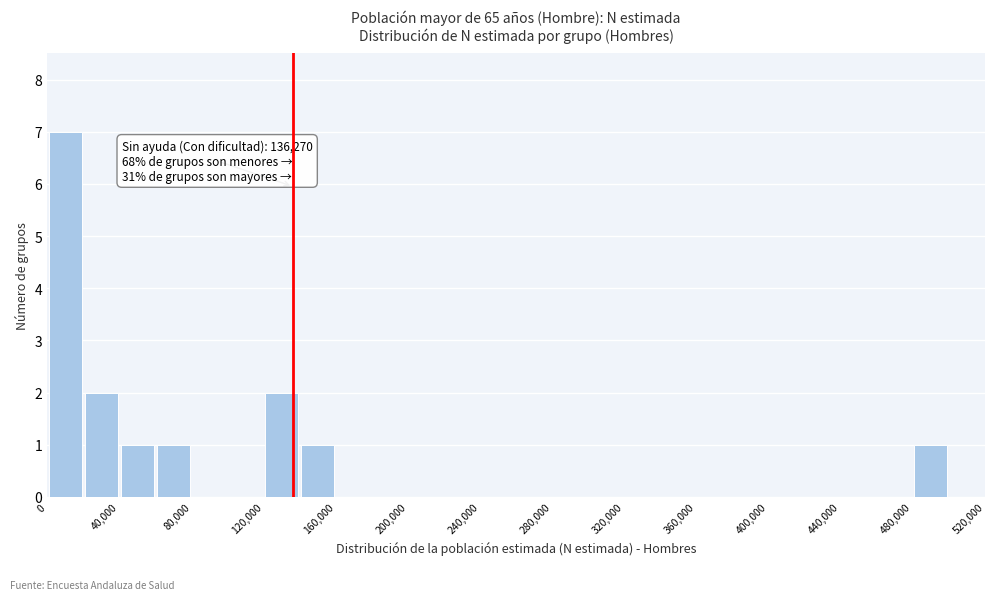

Over which range of the x-axis is the bar tallest?

0 to 20000